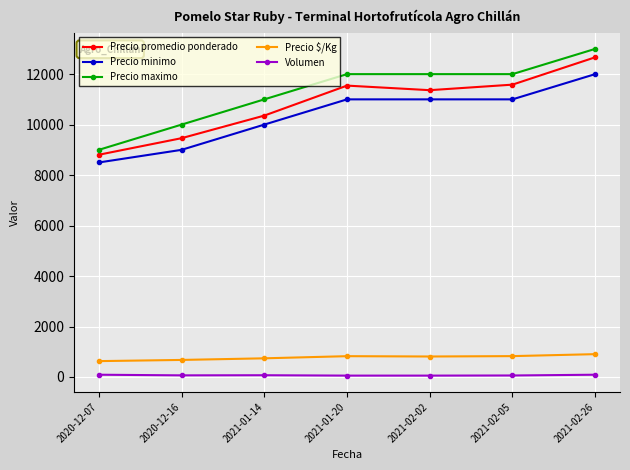

Which series changed the most between 2020-12-07 and 2021-02-02?

Precio maximo